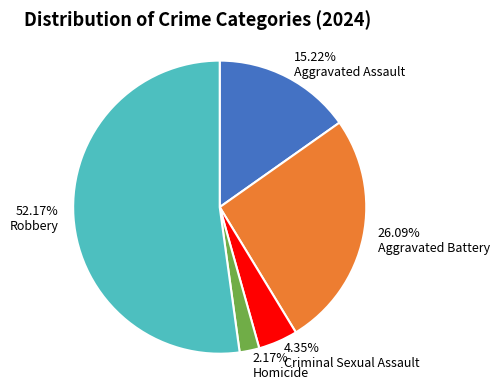

Count the number of slices in the pie.

5